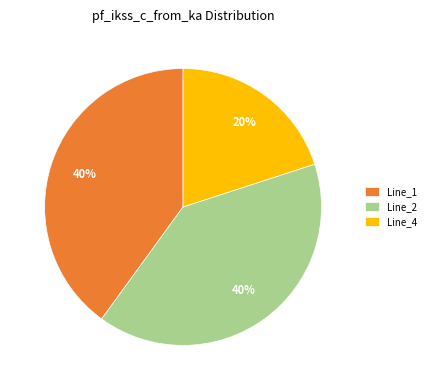

The Line_1 slice represents 40% of the pie. True or false?

True